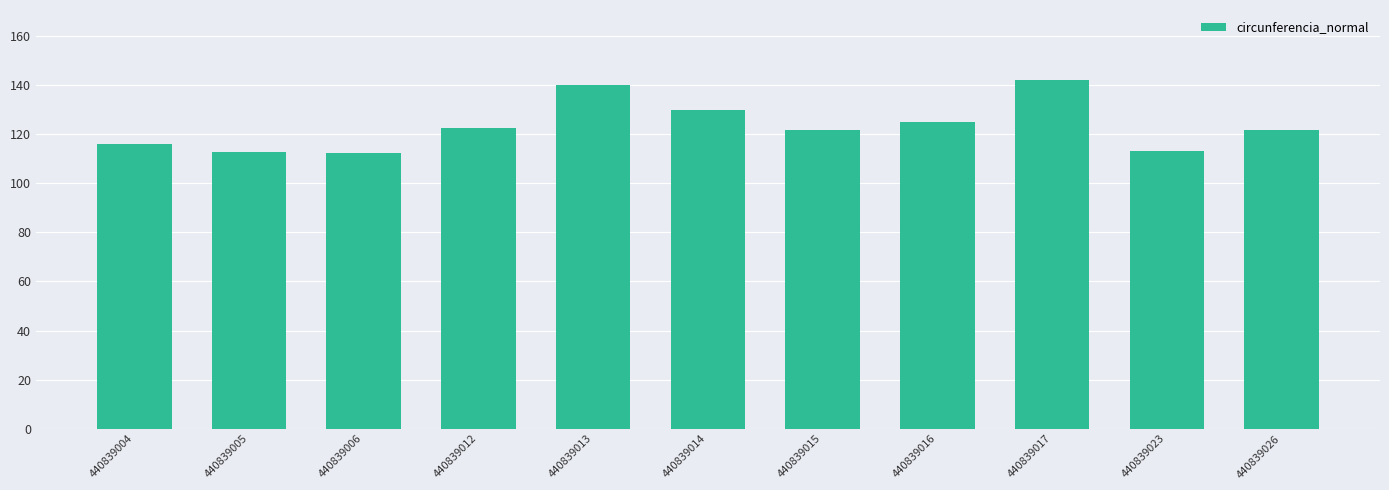

What is the approximate value at 440839004?

116.1